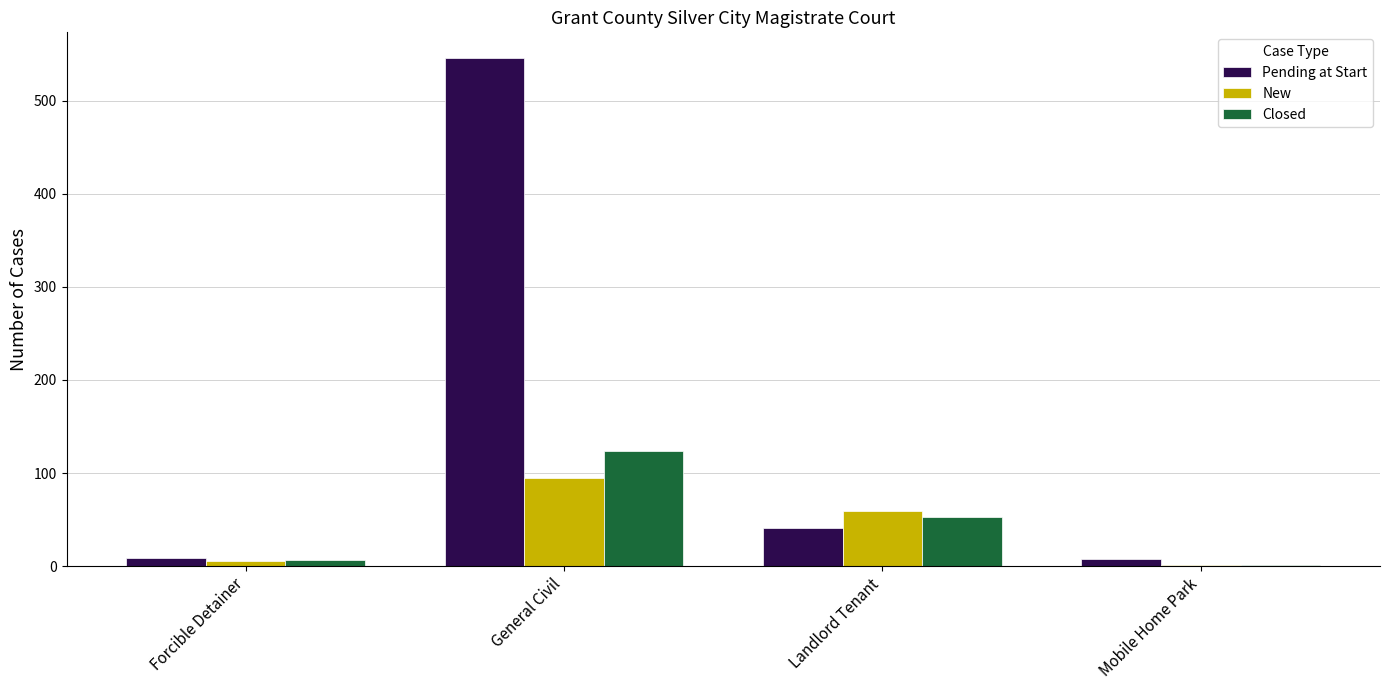

What is the sum of the Closed values at General Civil and Landlord Tenant?

177